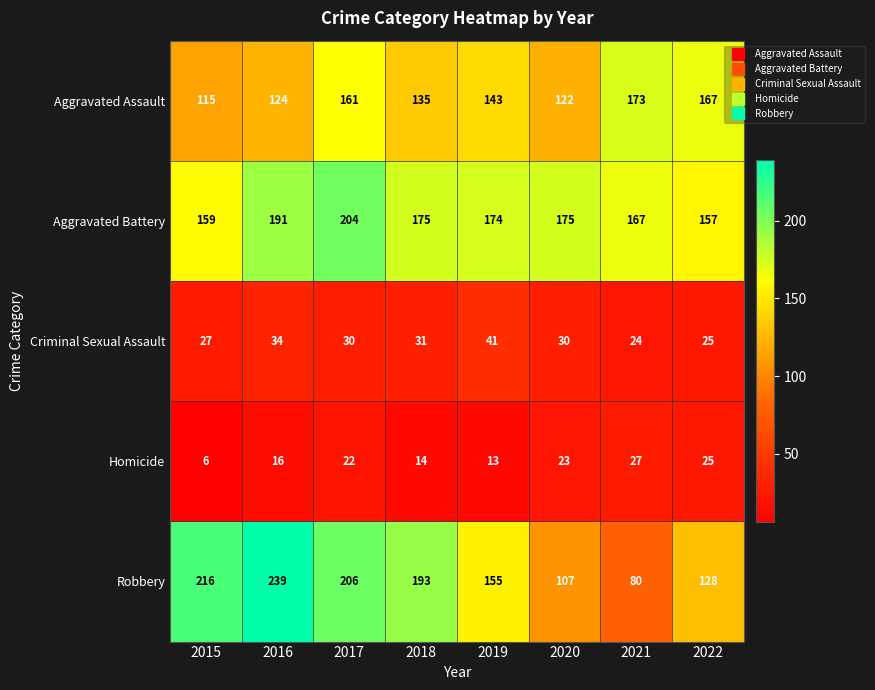

Which series has the largest total across all categories?

Aggravated Battery